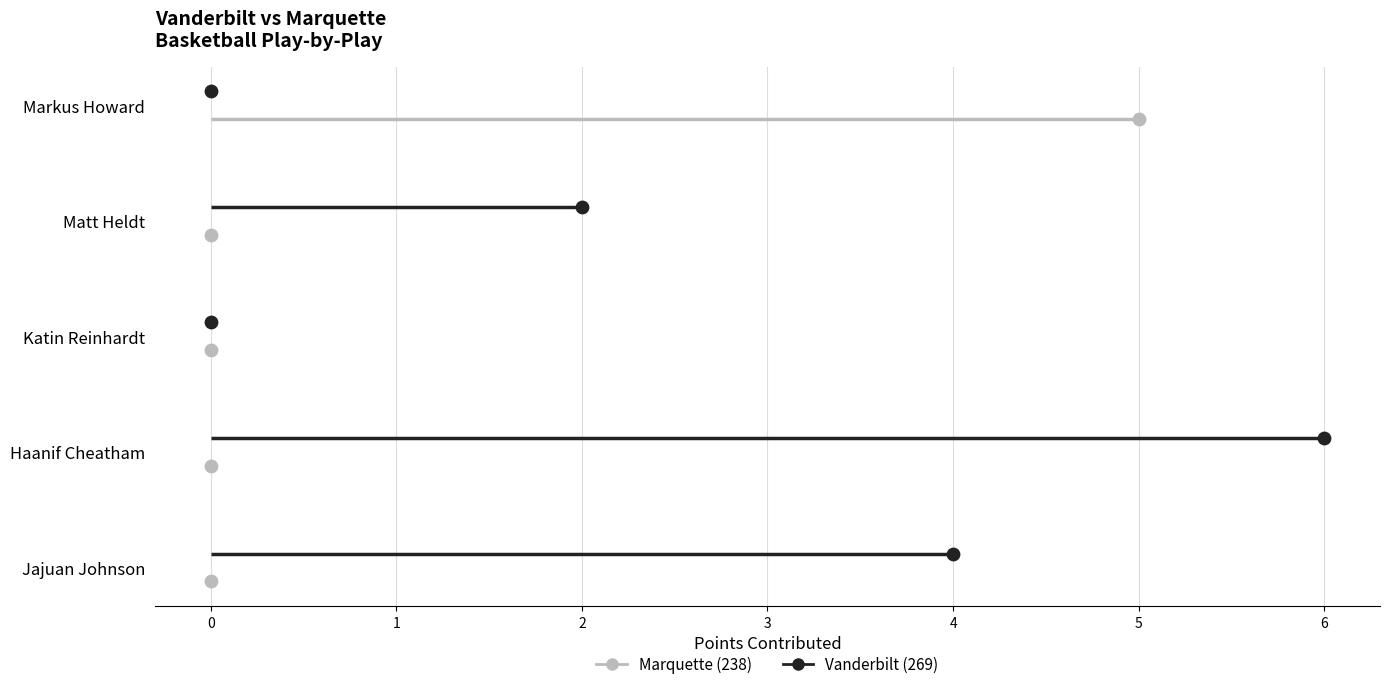

At how many categories does at least one series exceed 0?

4